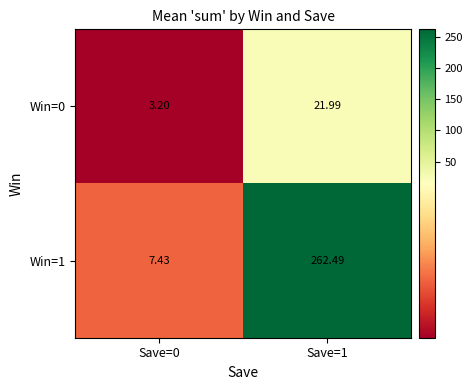

Is the value of Win=1 at Save=1 greater than the value of Win=0 at Save=0?

Yes